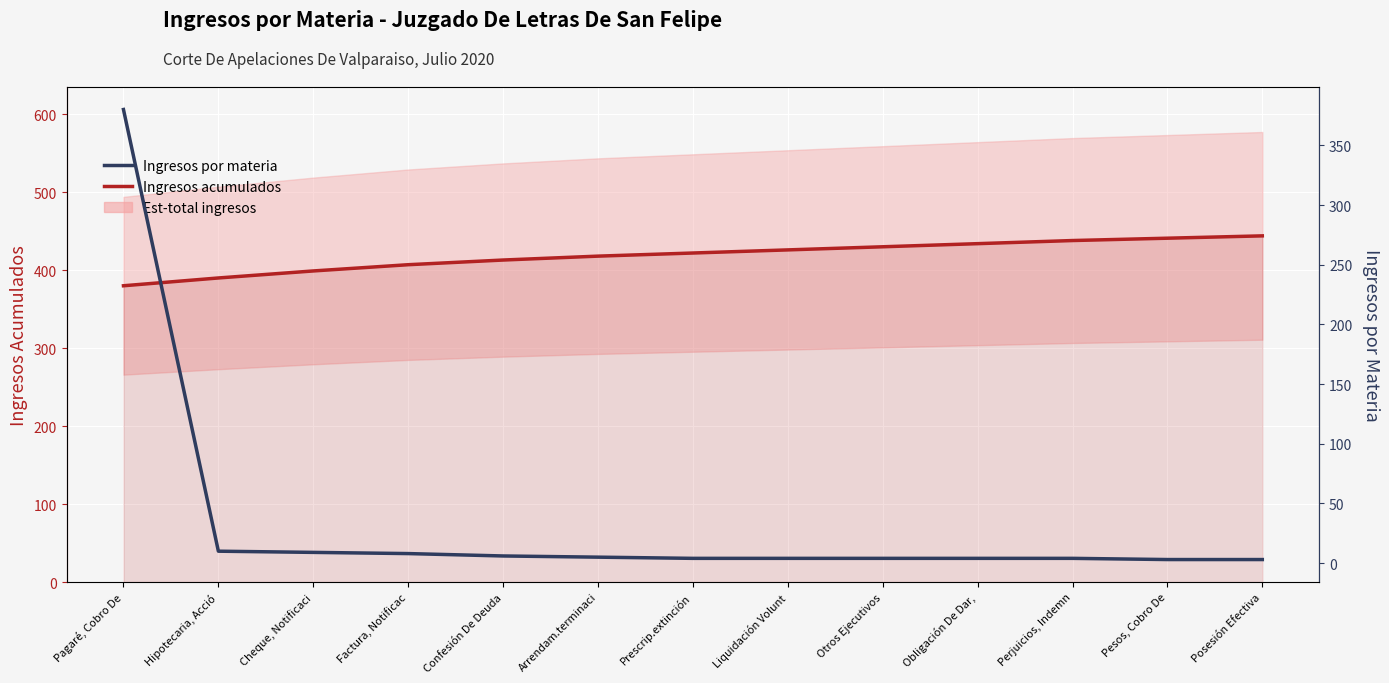

Where does the Ingresos por materia series first go above 4?

Pagaré, Cobro De